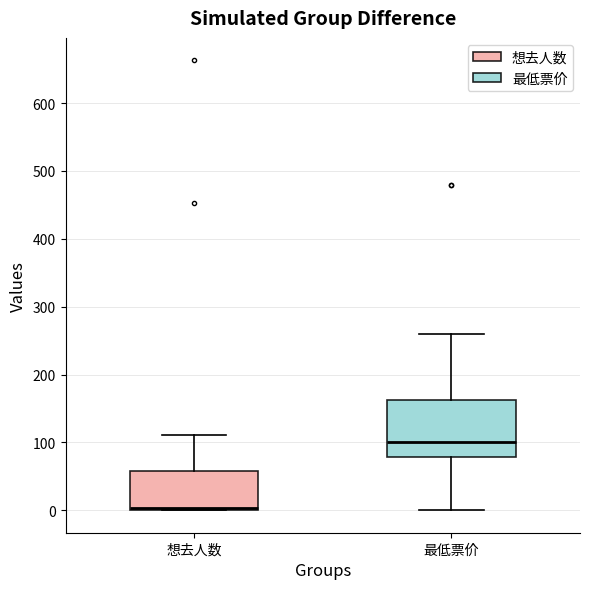

Where does the upper whisker of the box for 最低票价 end on the y-axis? The values are not printed on the chart, so give them approximately, as read against the axis.

260